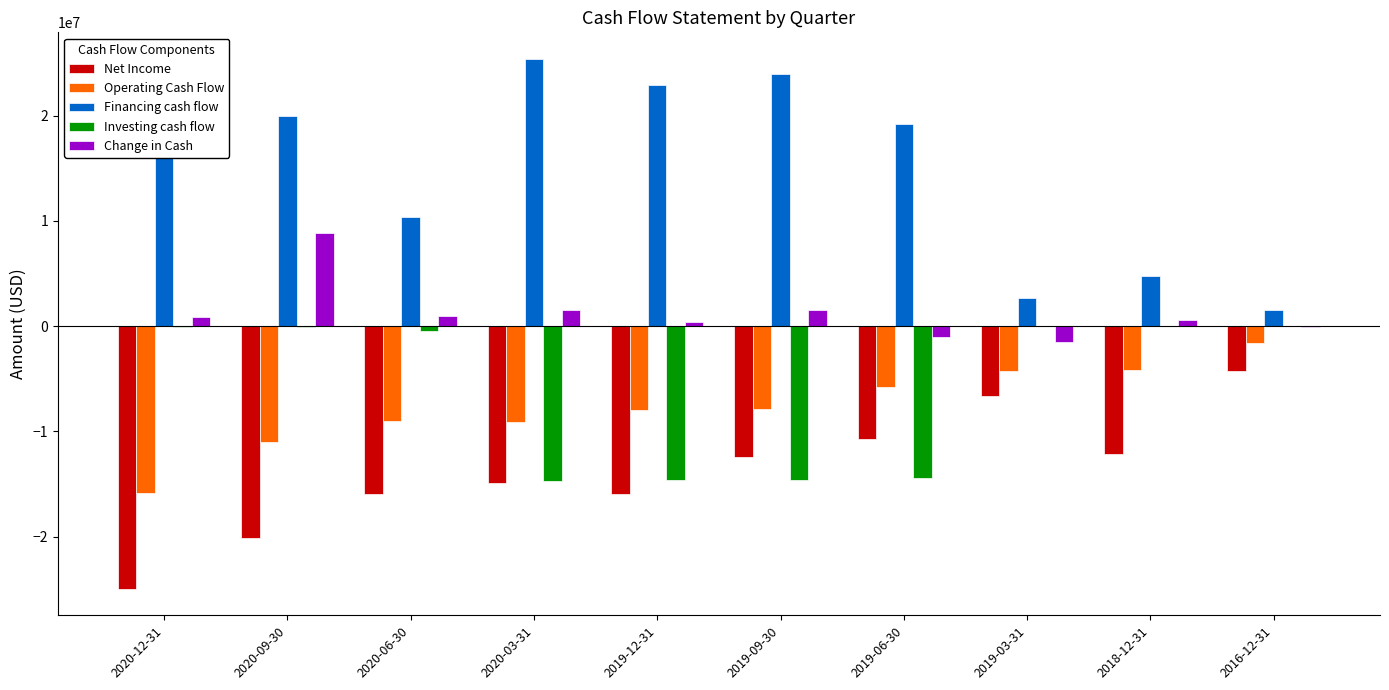

The value of Financing cash flow at 2019-09-30 is 23944000. True or false?

True